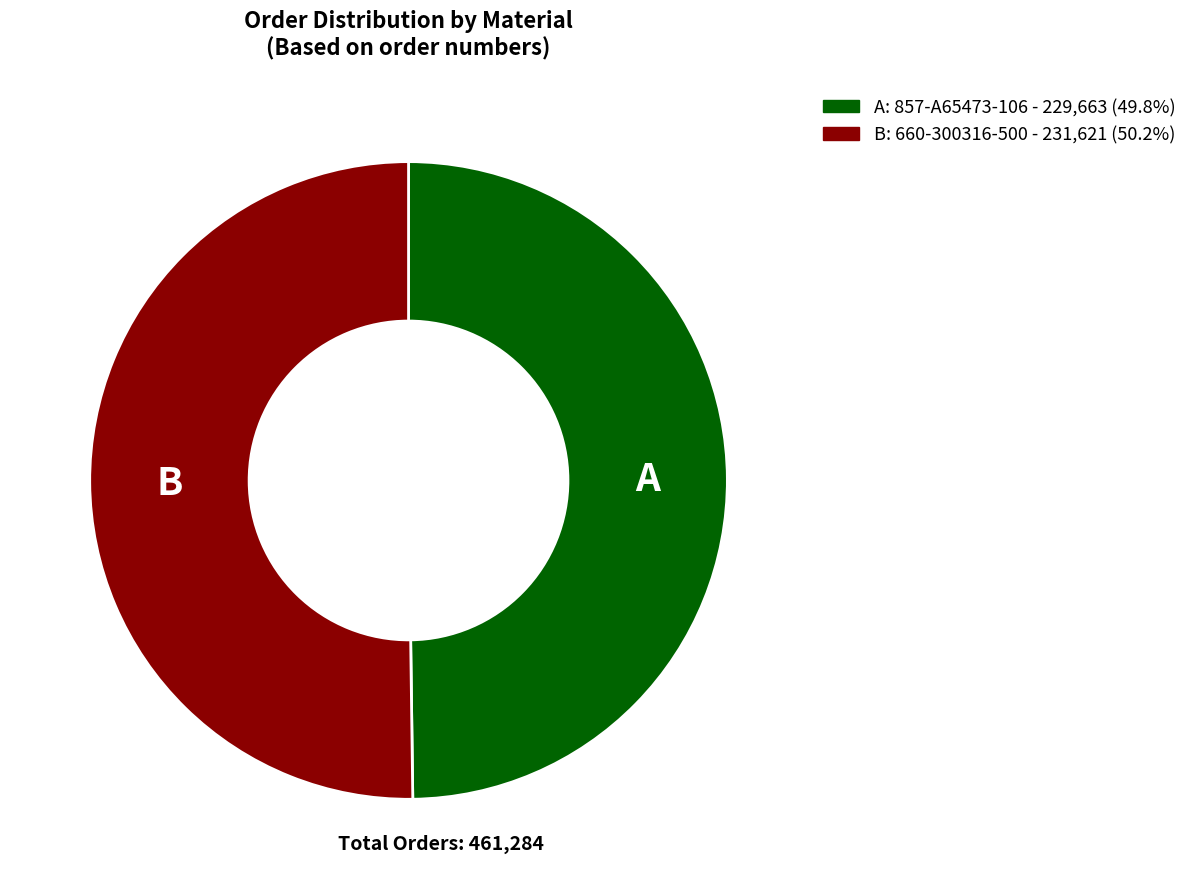

Do B: 660-300316-500 - 231,621 (50.2%) and A: 857-A65473-106 - 229,663 (49.8%) together represent more than half of the pie?

Yes